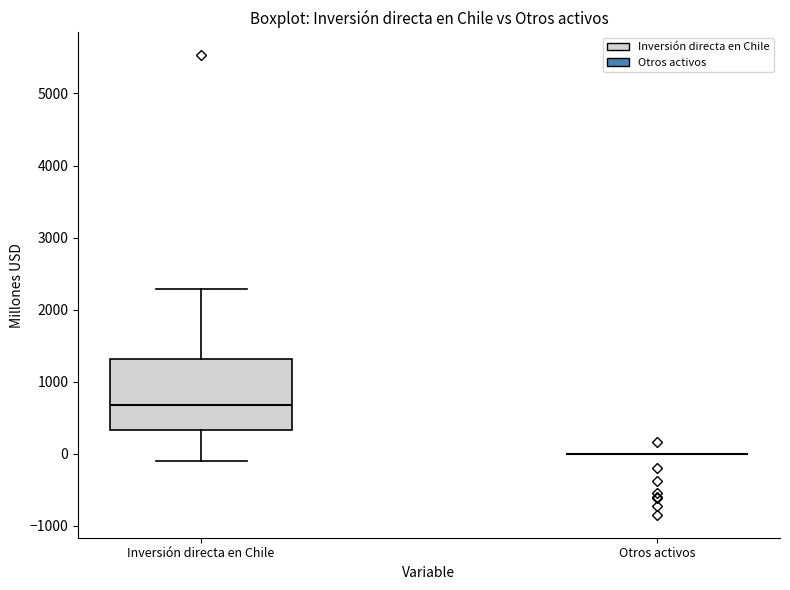

Comparing the boxes themselves (not the whiskers), which one is the tallest?

Inversión directa en Chile